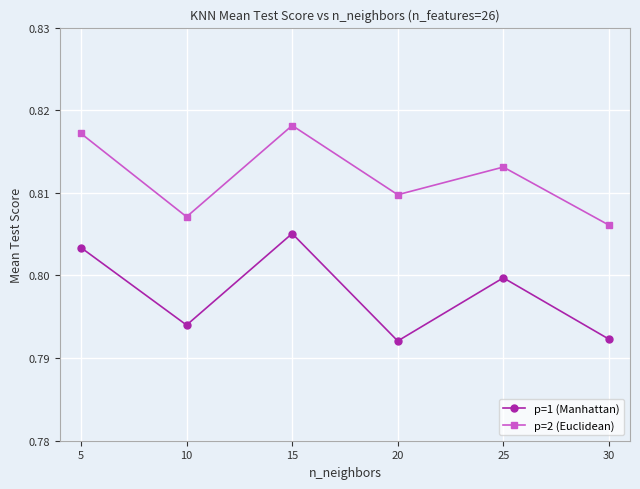

At which category does the chart reach its peak across all series?

15